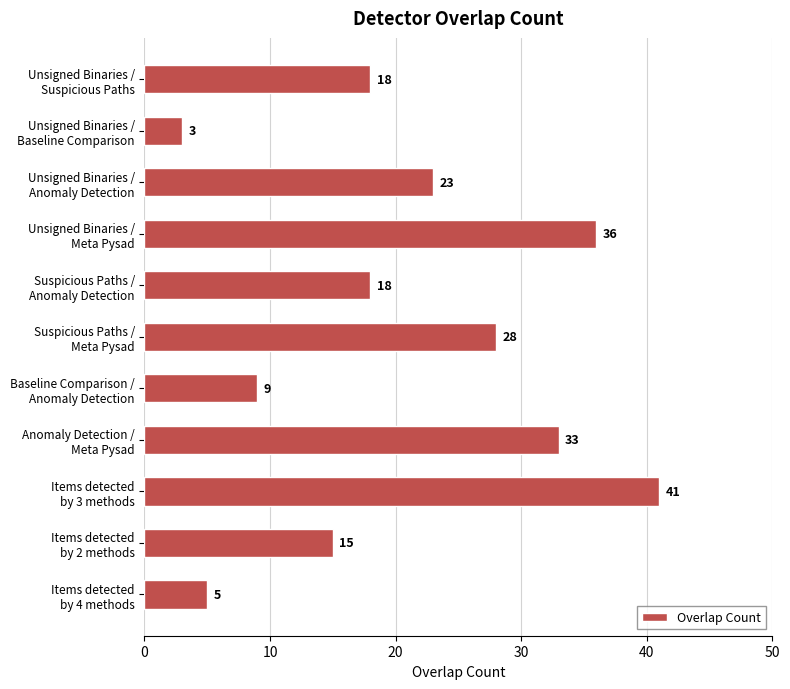

What is the difference between the second highest and minimum values?

33